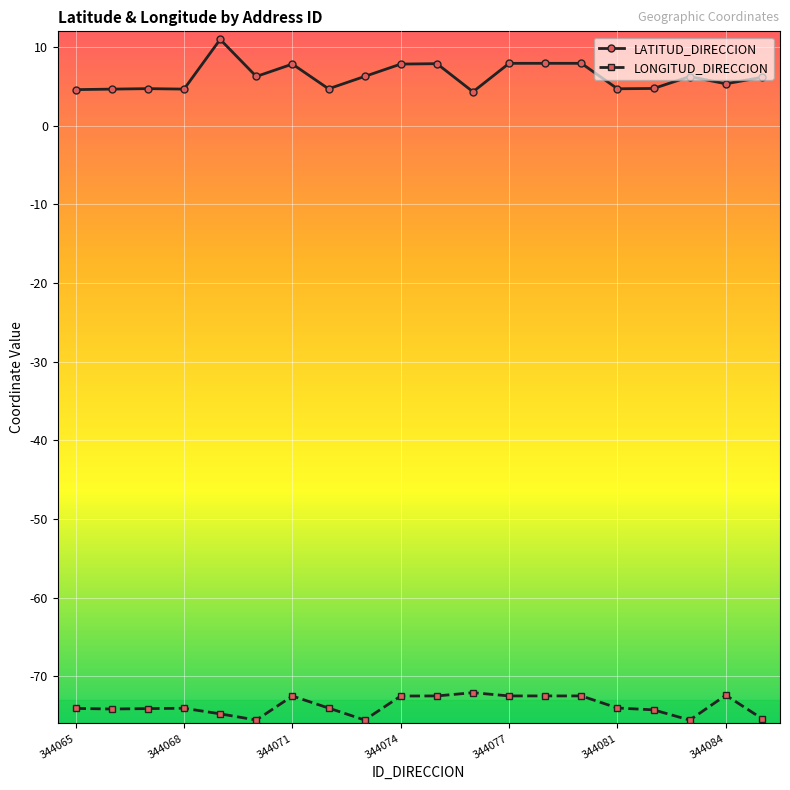

What is the average value of the LATITUD_DIRECCION series?

6.3